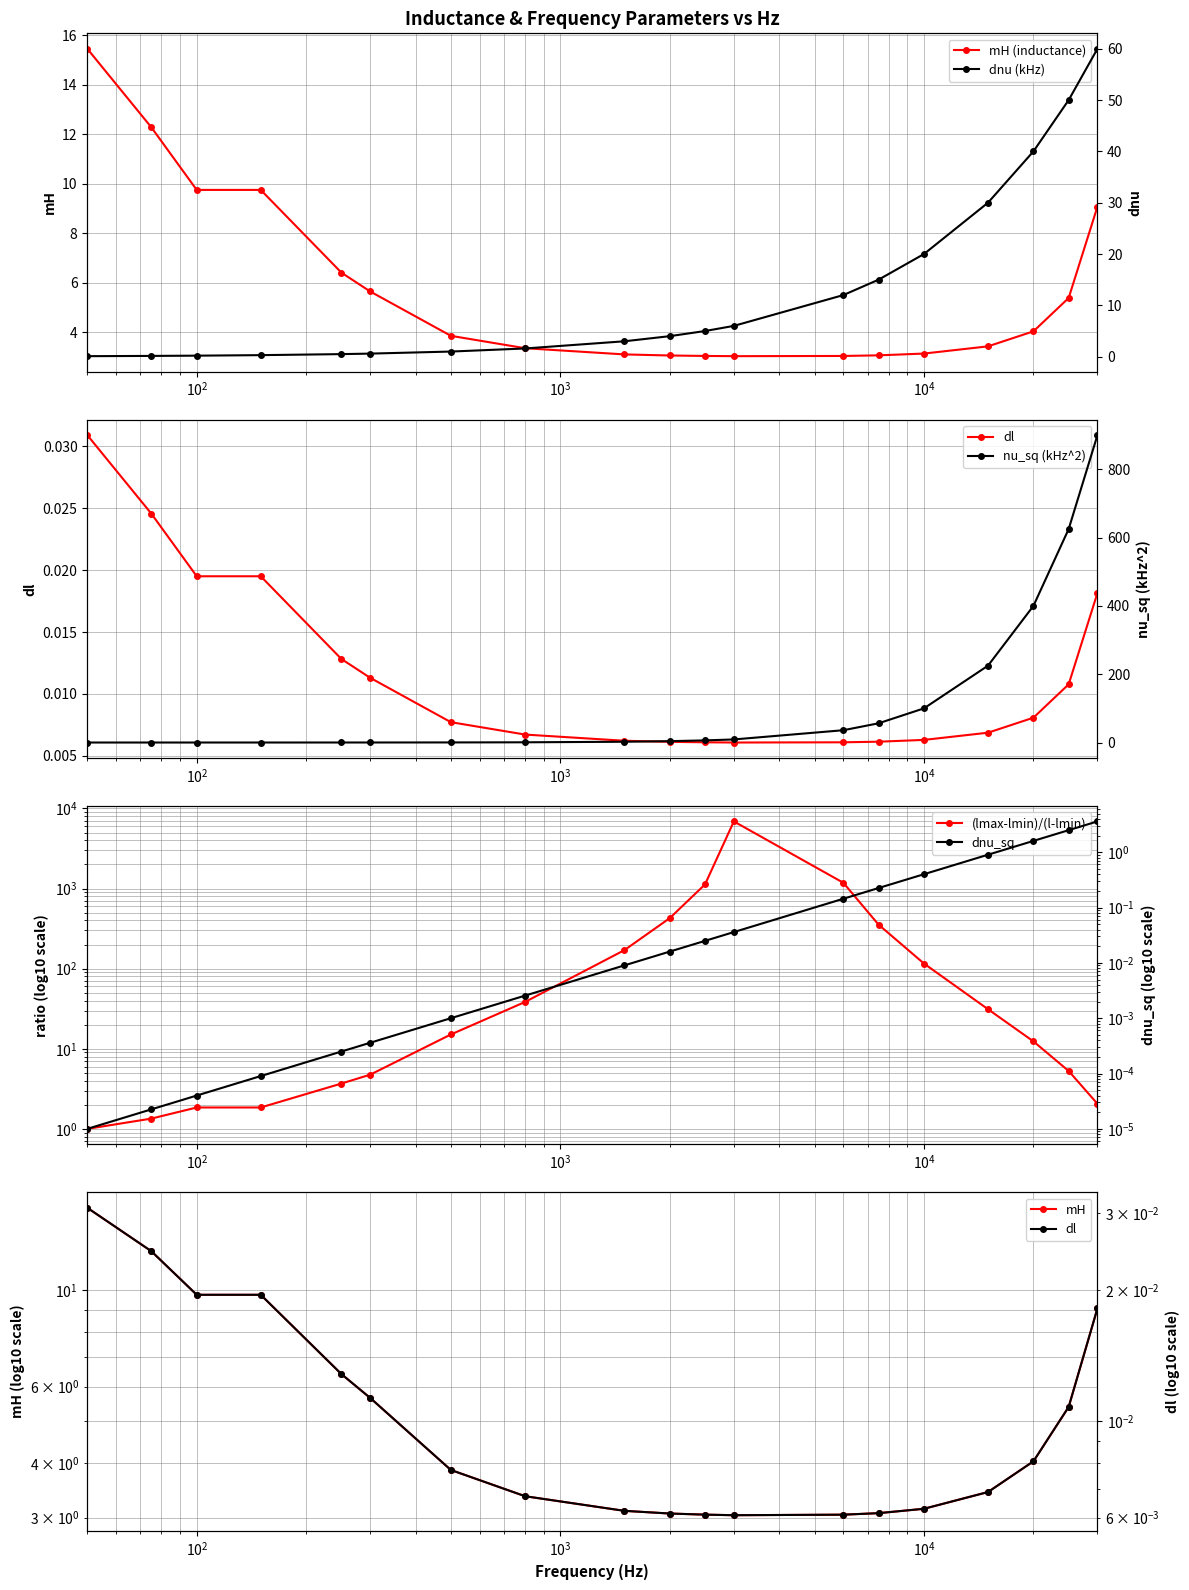

At which label does lmax_lmin_ratio reach its peak?

3000